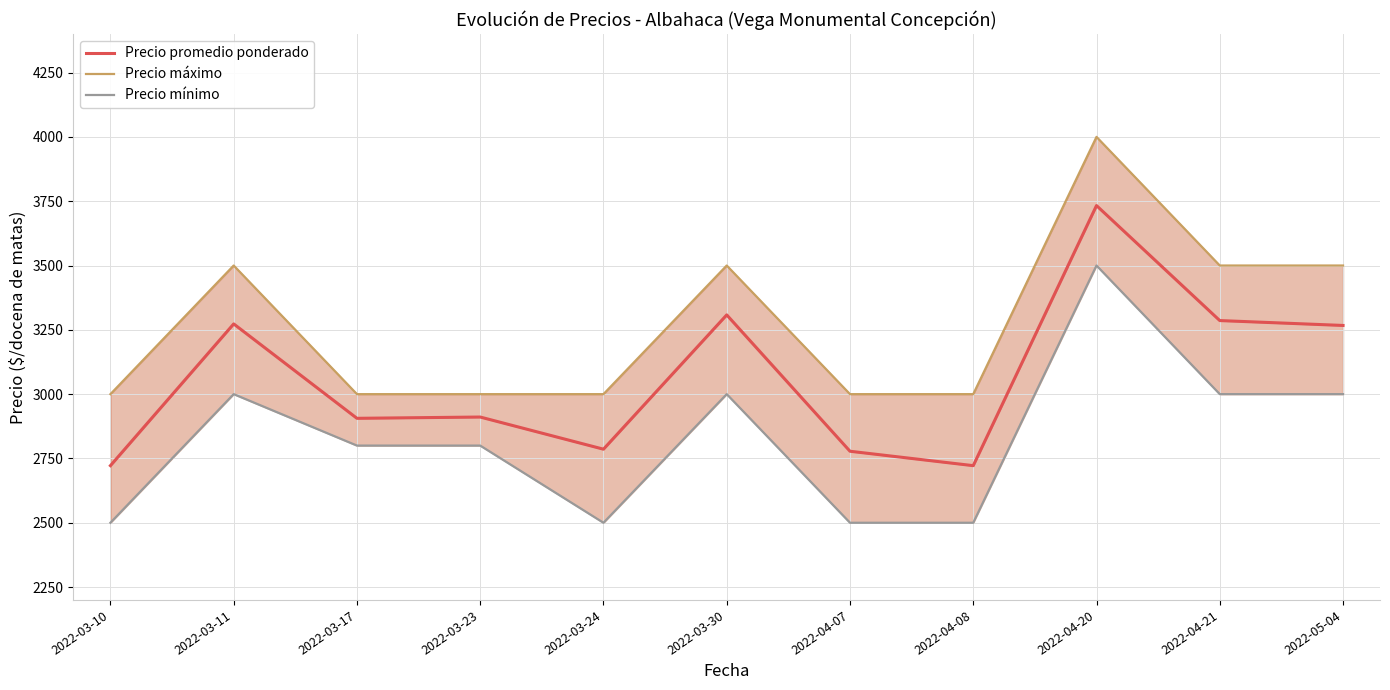

What is the sum of the Precio máximo values at 2022-03-24 and 2022-03-30?

6500